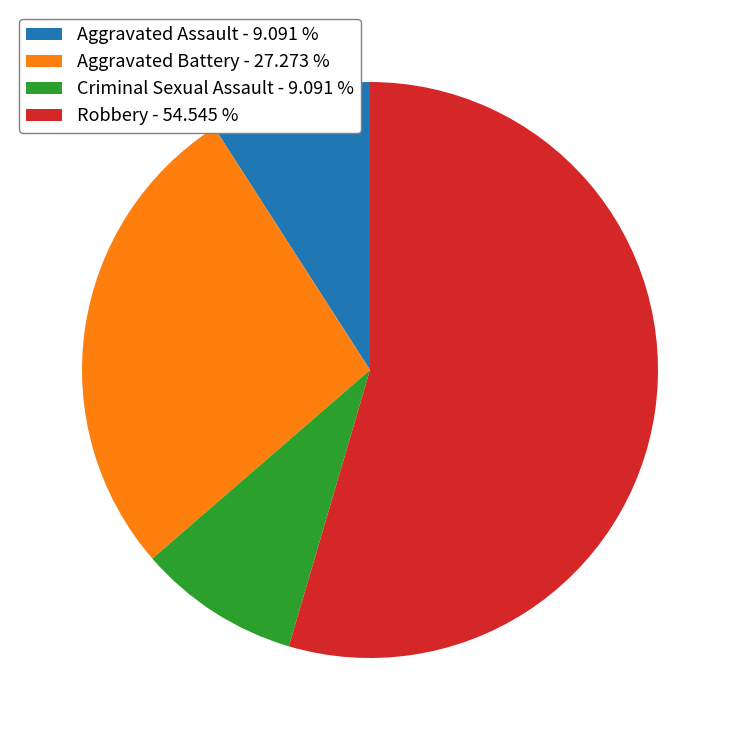

Is there a majority slice in this chart?

Yes